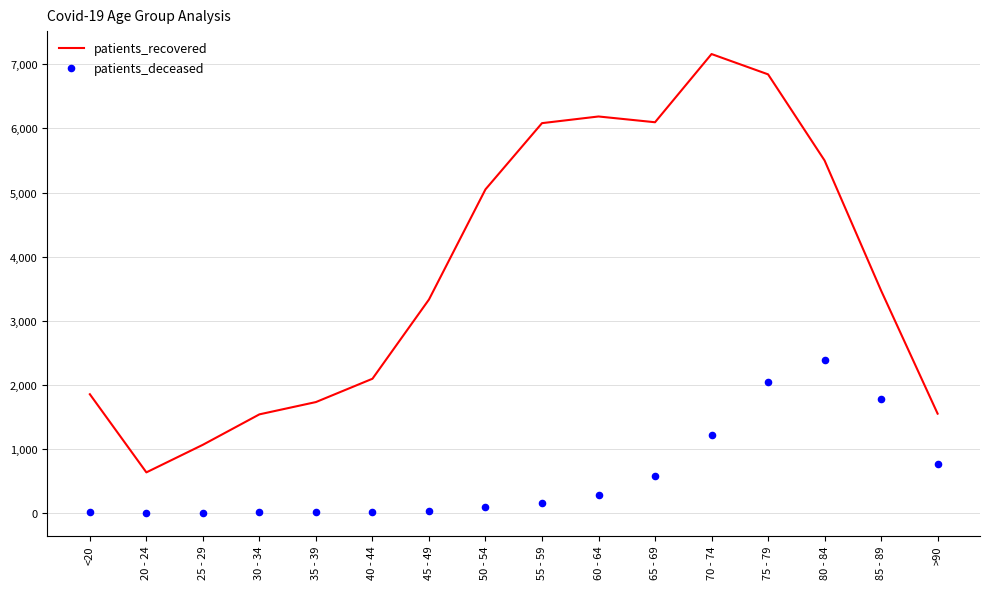

What are all the series names shown in the legend?

patients_recovered, patients_deceased